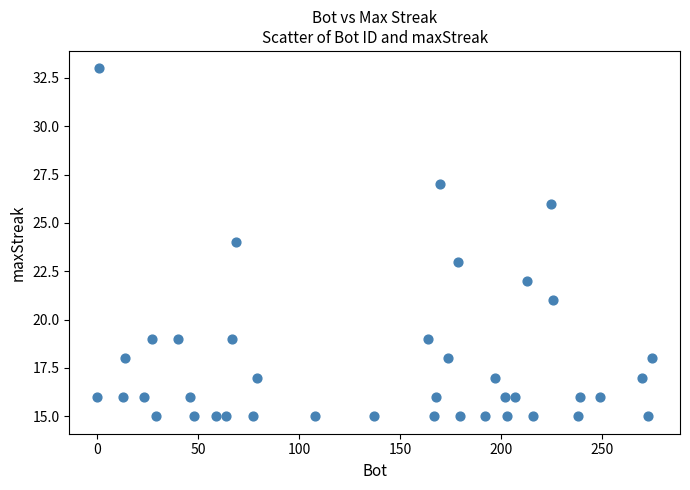

What is the range of X values (max minus min)?

275